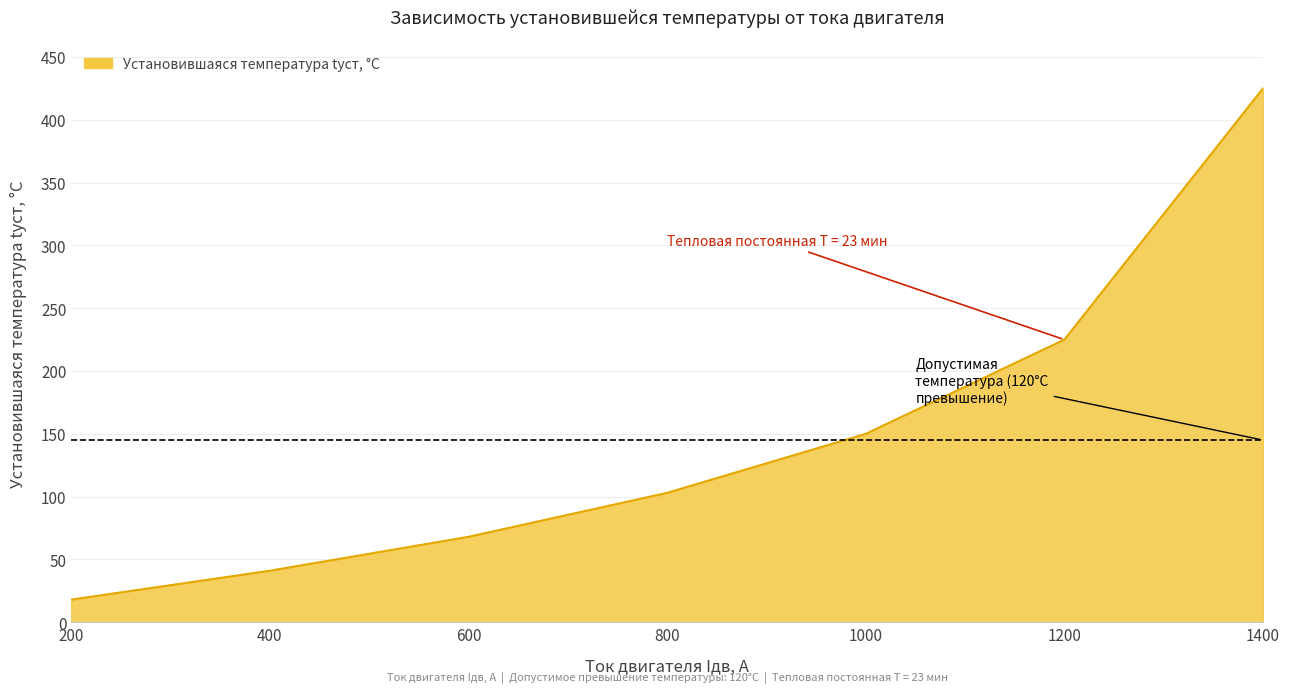

True or false: the data has more than 2 interior local peaks.

False